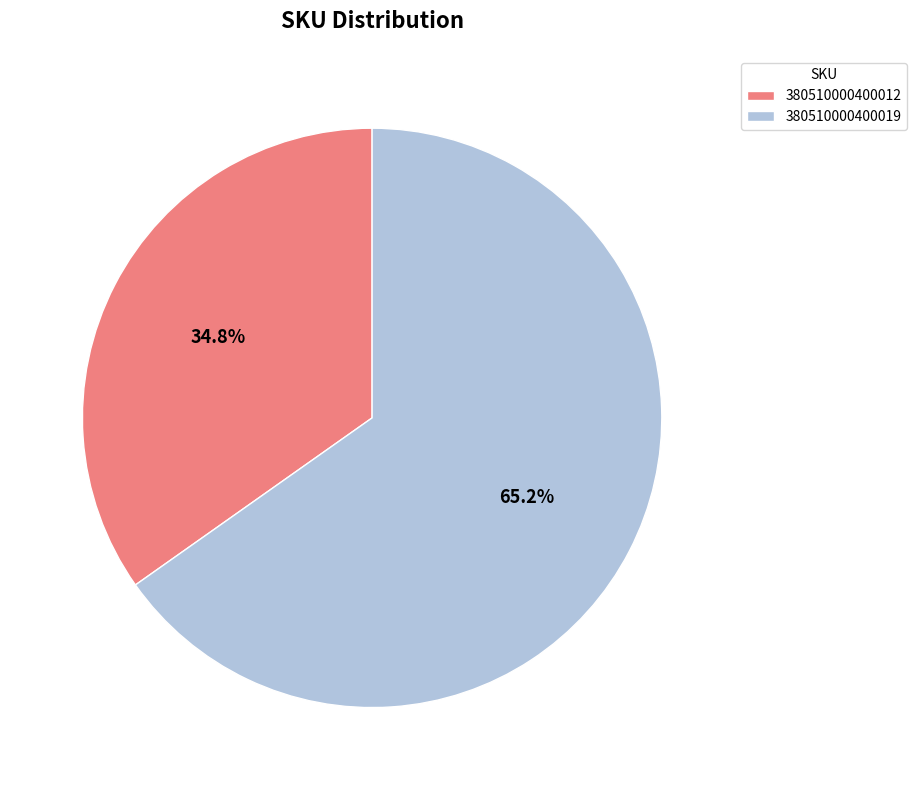

What is the majority slice?

380510000400019